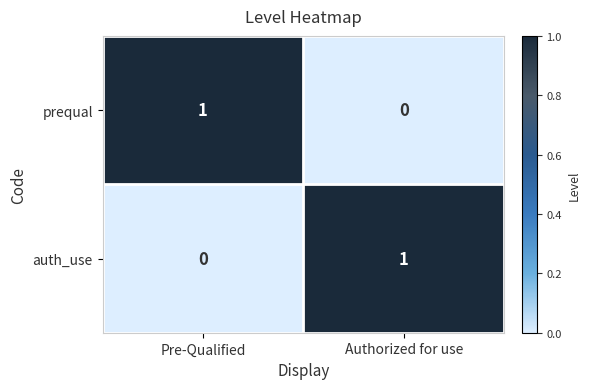

What is the difference between the highest and lowest values at Pre-Qualified?

1